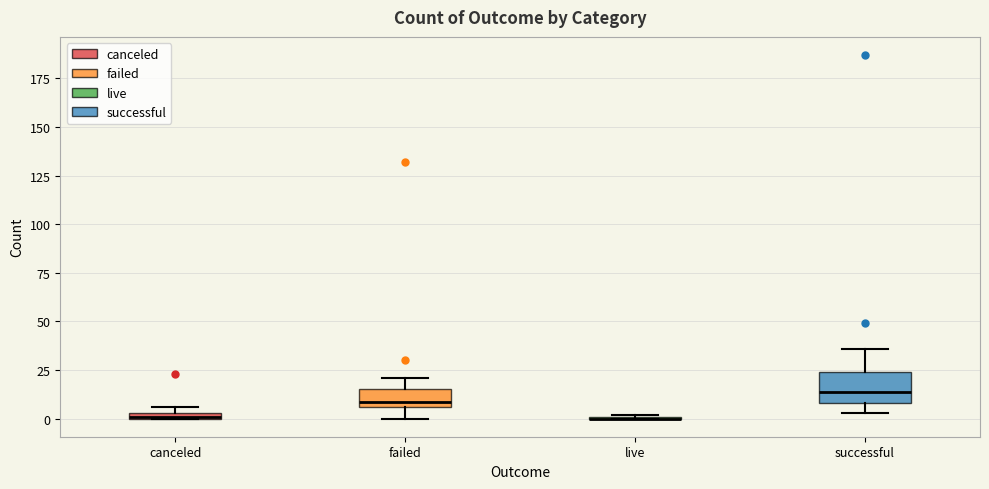

Comparing the boxes themselves (not the whiskers), which one is the tallest?

successful